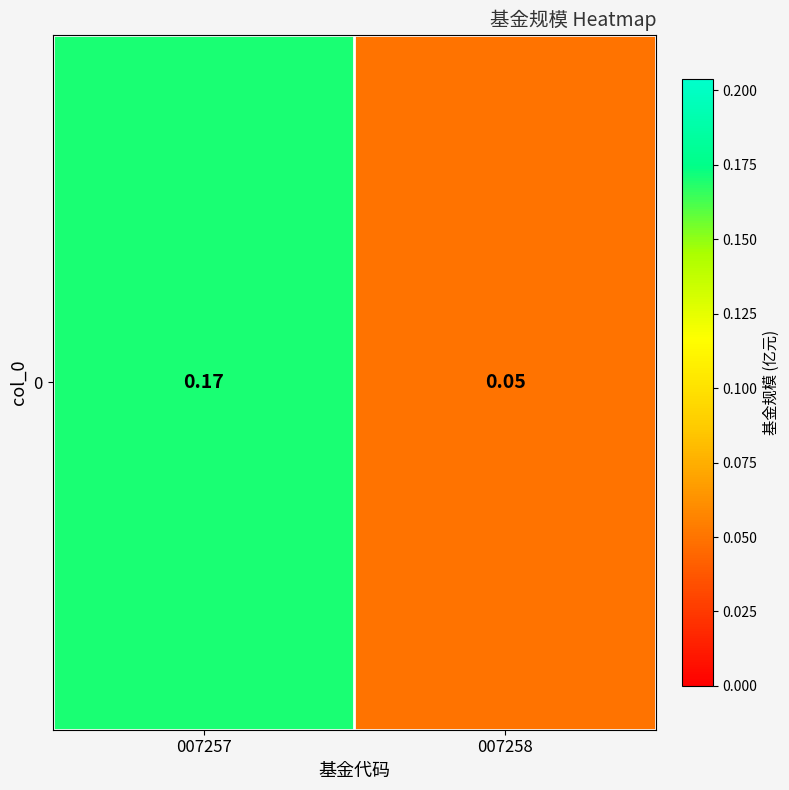

List the labels in order of value, smallest first.

007258, 007257